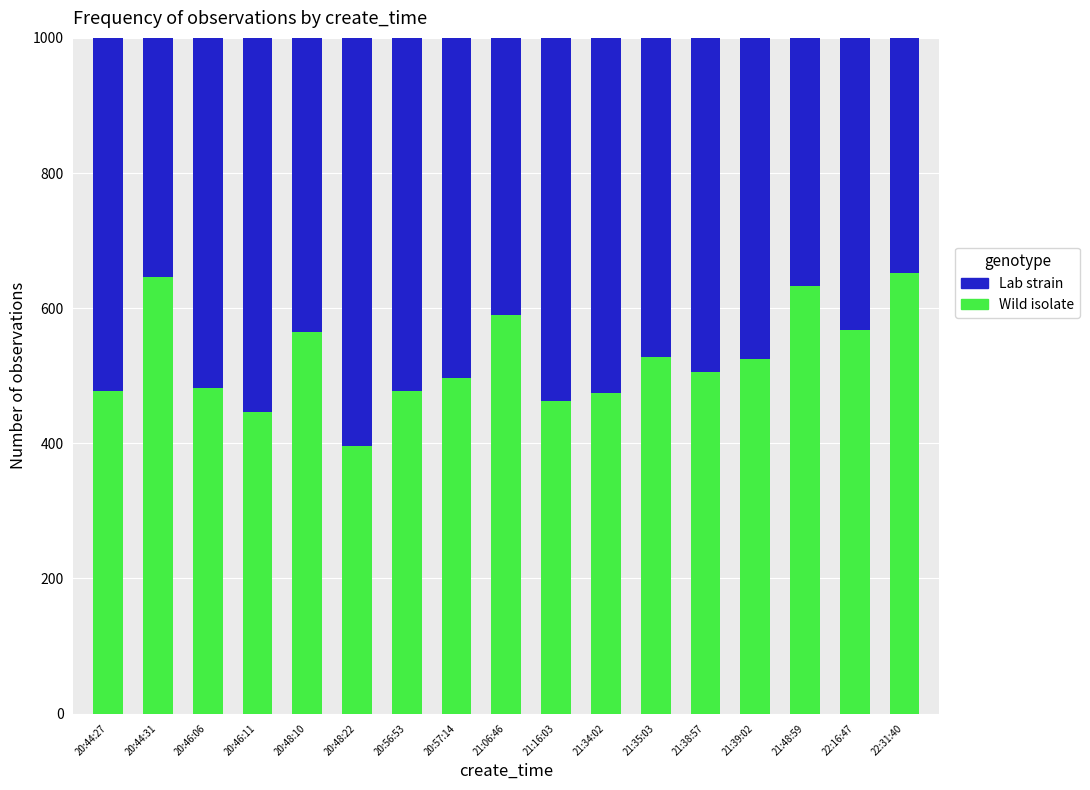

What is the highest value of the Wild isolate series?

652